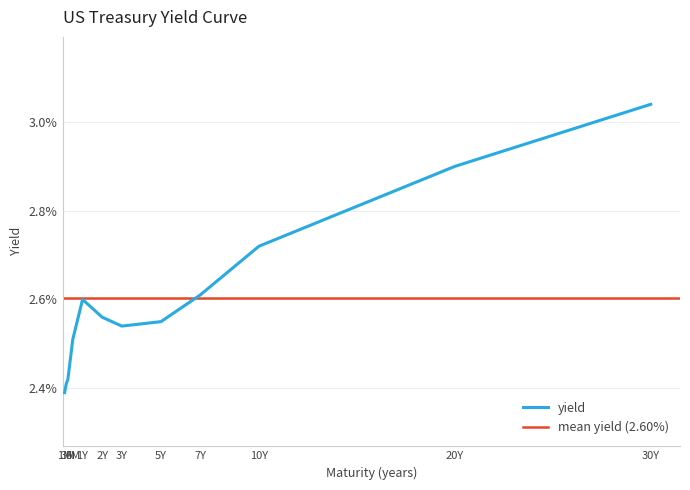

Which has a higher value, 1Y or 3Y?

1Y